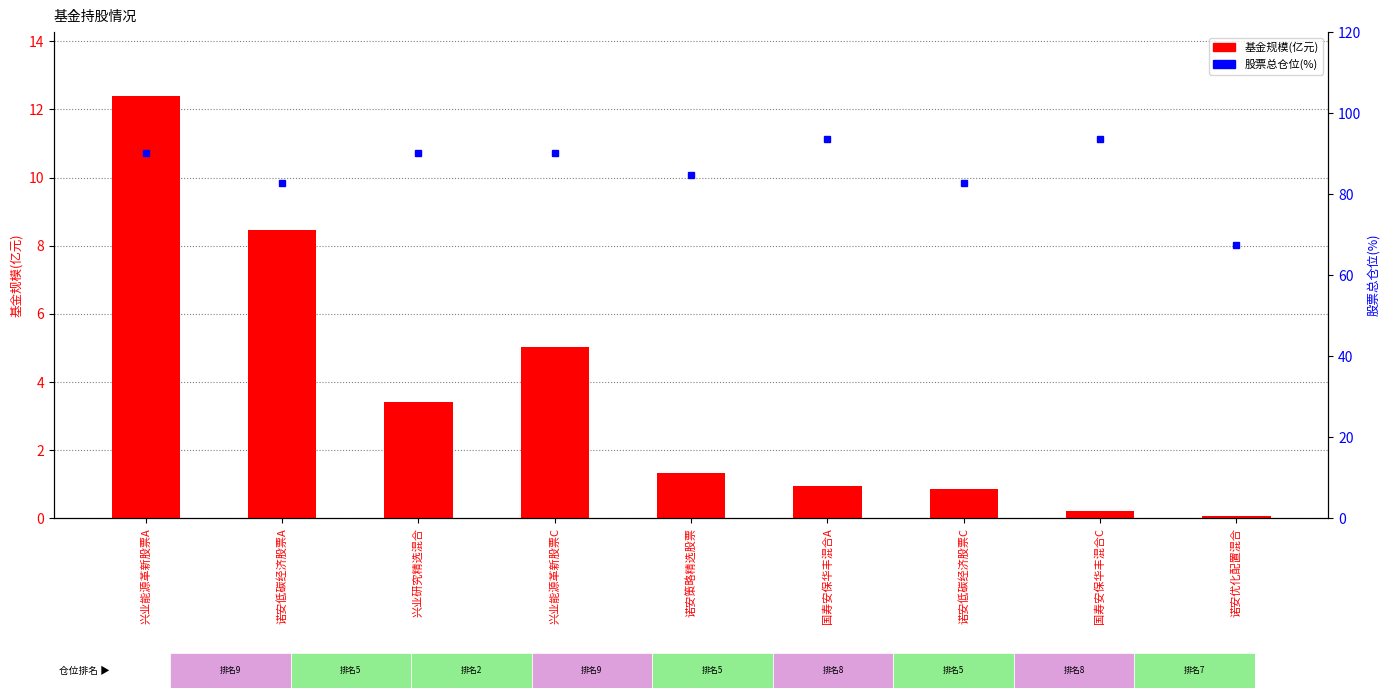

Reading right to left, what are all the values shown in this chart?

基金规模(亿元): 诺安优化配置混合=0.1	国寿安保华丰混合C=0.2	诺安低碳经济股票C=0.8	国寿安保华丰混合A=0.9	诺安策略精选股票=1.3	兴业能源革新股票C=5.0	兴业研究精选混合=3.4	诺安低碳经济股票A=8.5	兴业能源革新股票A=12.4
股票总仓位(%): 诺安优化配置混合=67.4	国寿安保华丰混合C=93.6	诺安低碳经济股票C=82.7	国寿安保华丰混合A=93.6	诺安策略精选股票=84.7	兴业能源革新股票C=90.0	兴业研究精选混合=90.3	诺安低碳经济股票A=82.7	兴业能源革新股票A=90.0